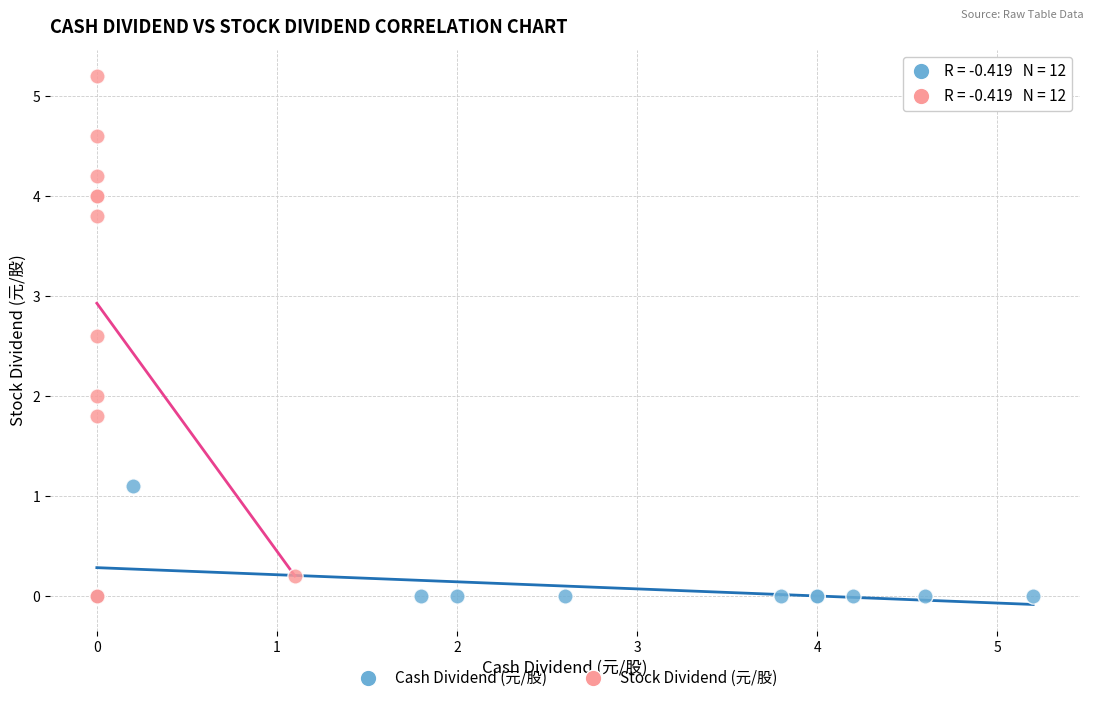

Which series has the widest spread of Y values?

Stock Dividend (元/股)